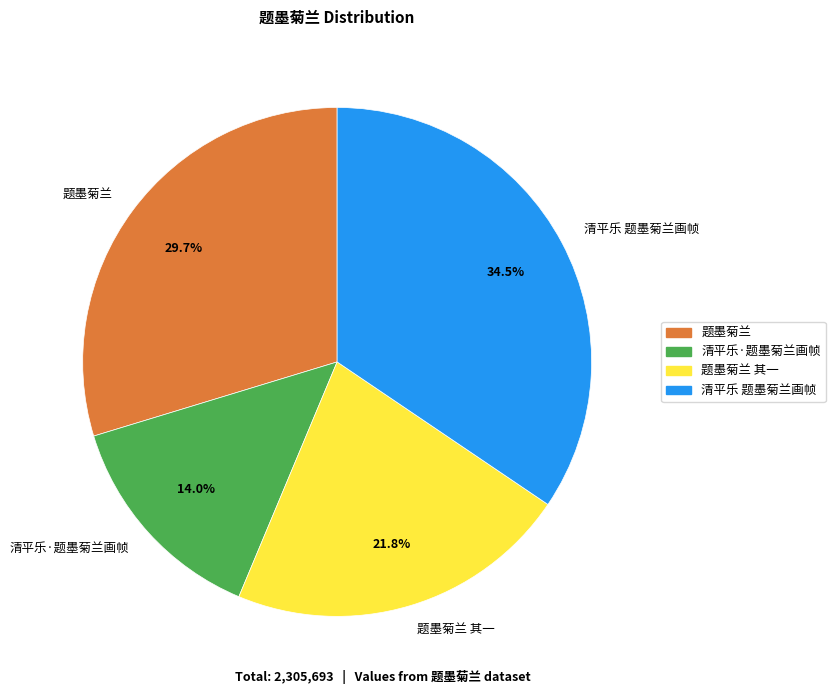

To the nearest percent, what percentage of the pie is 题墨菊兰 其一?

22%